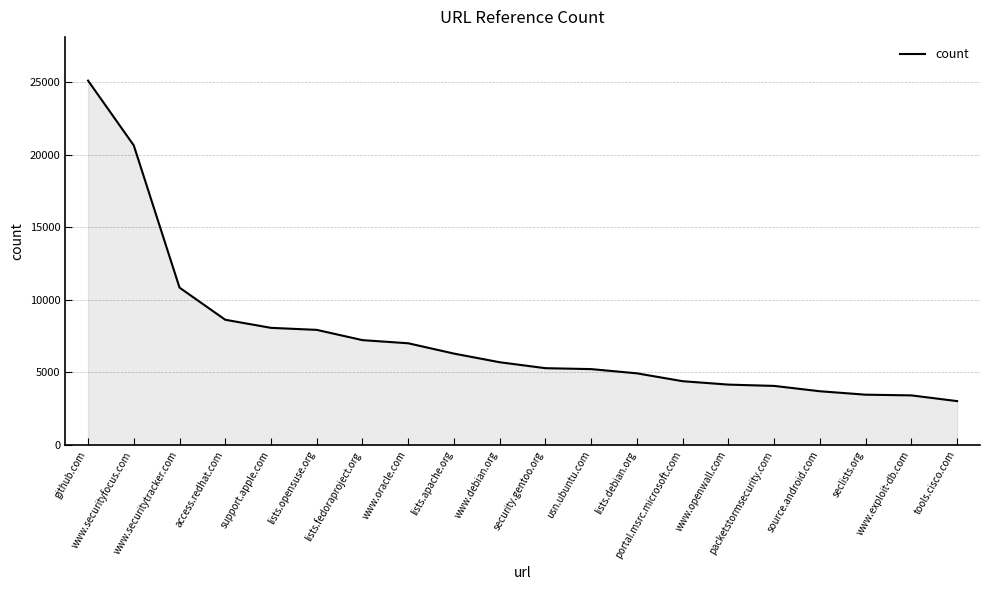

What is the sum of the values at security.gentoo.org and lists.opensuse.org?

13219